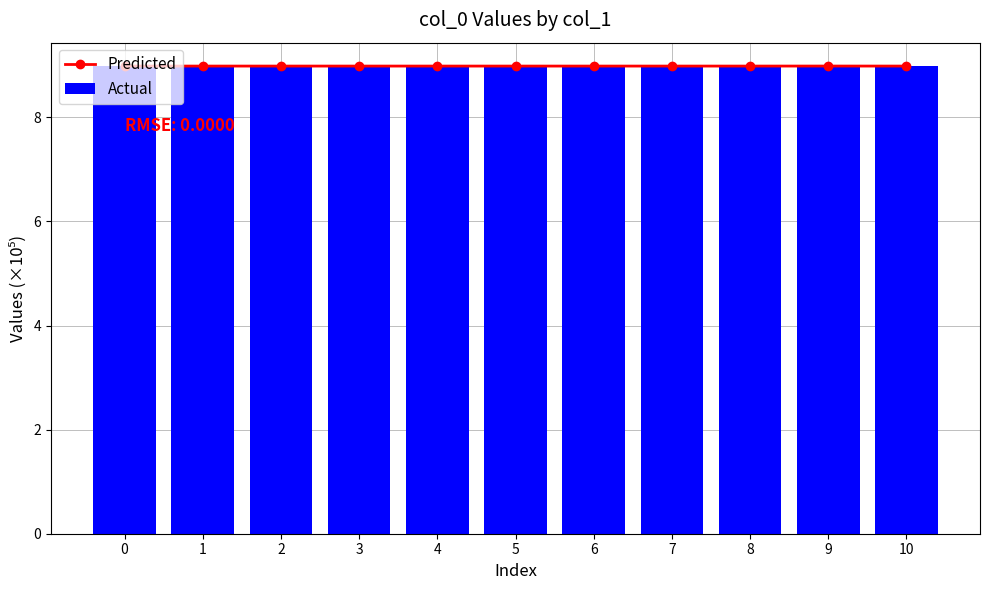

How many Actual values are between 8 and 9?

11